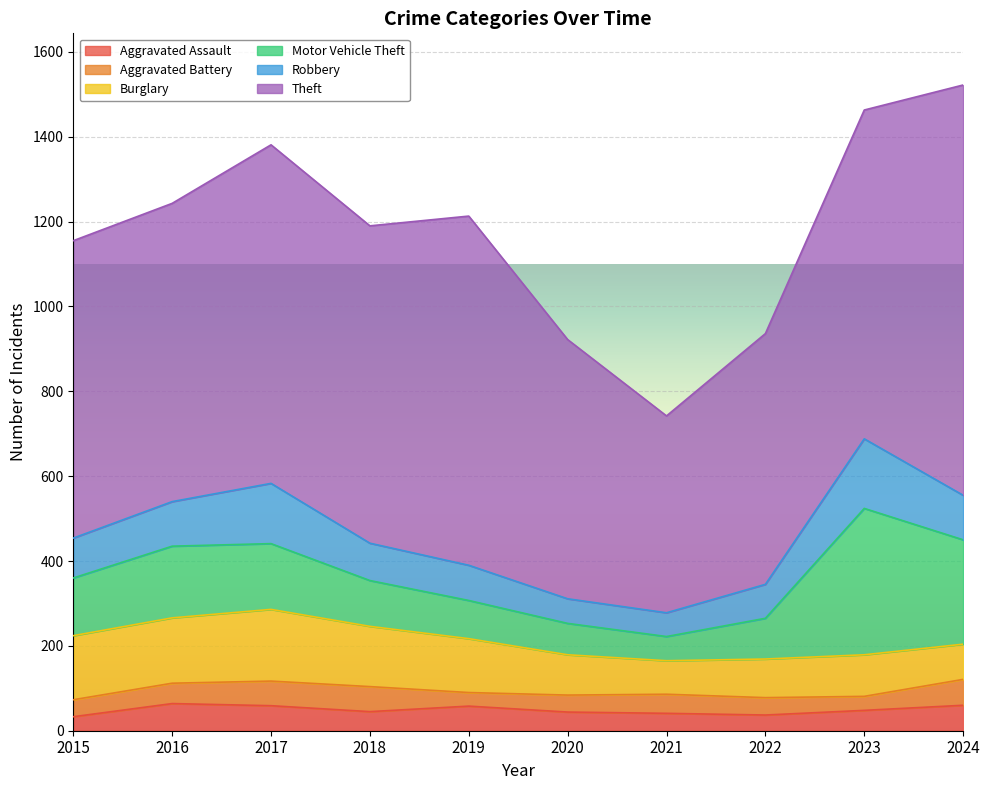

How many data points in Robbery are above 94?

4